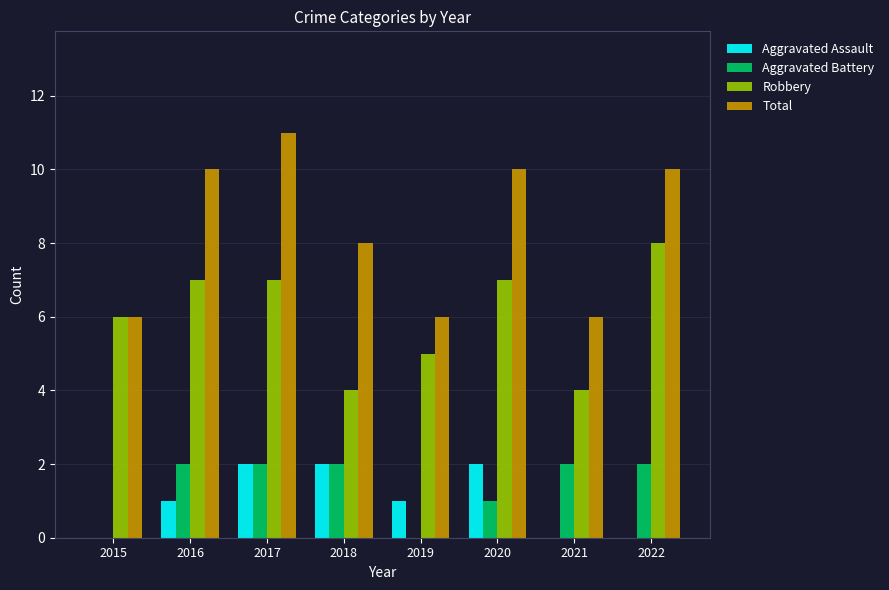

Reading left to right, extract all data points from this chart.

Aggravated Assault: 2015=0	2016=1	2017=2	2018=2	2019=1	2020=2	2021=0	2022=0
Aggravated Battery: 2015=0	2016=2	2017=2	2018=2	2019=0	2020=1	2021=2	2022=2
Robbery: 2015=6	2016=7	2017=7	2018=4	2019=5	2020=7	2021=4	2022=8
Total: 2015=6	2016=10	2017=11	2018=8	2019=6	2020=10	2021=6	2022=10